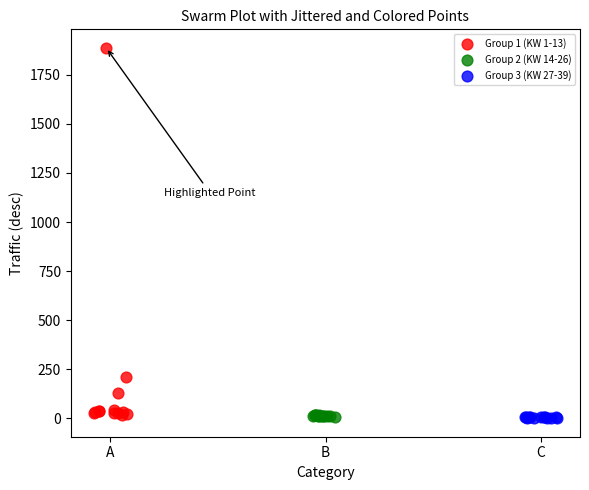

Which series reaches the maximum Y coordinate?

Group 1 (KW 1-13)